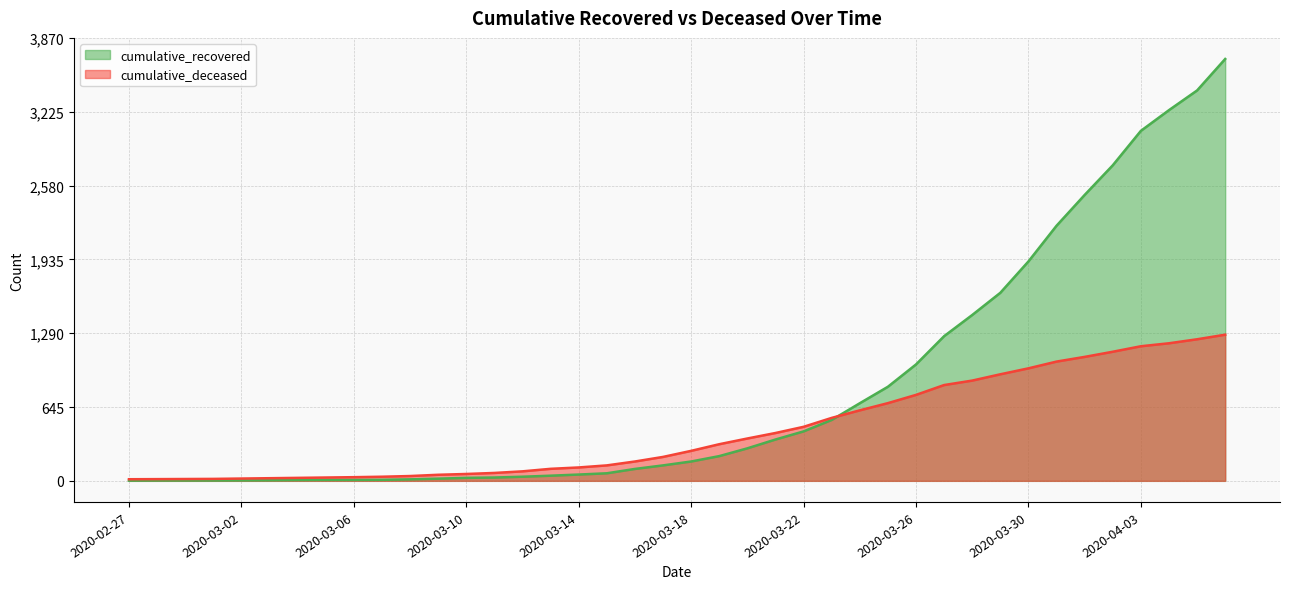

What is the difference between the maximum and minimum values in the cumulative_deceased series?

1263